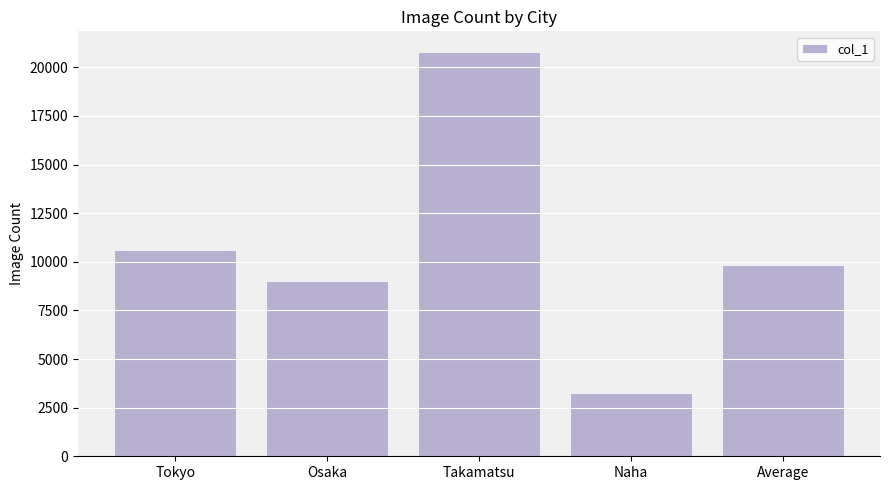

What is the maximum value shown in the chart?

20807